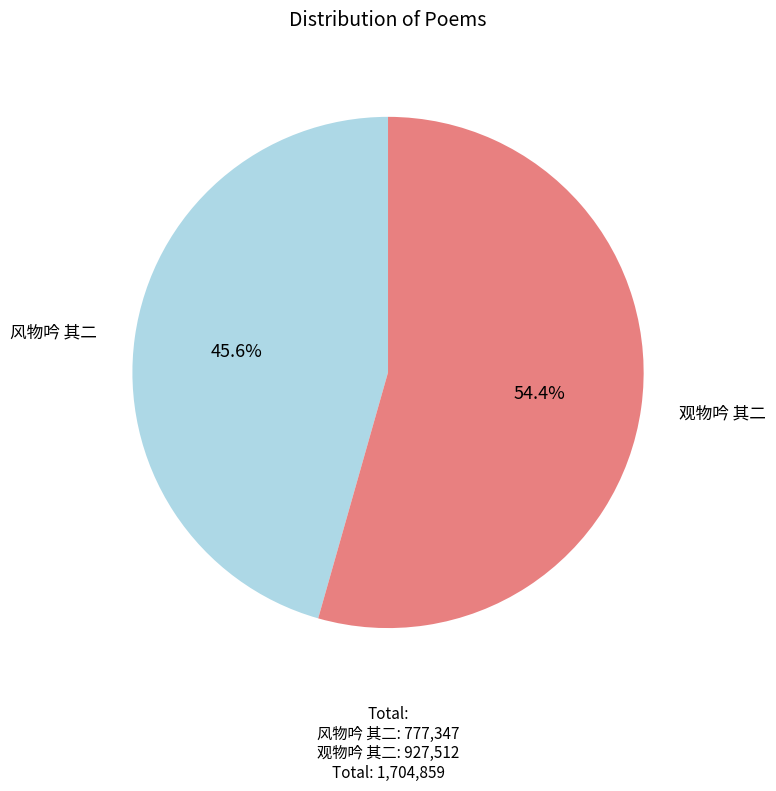

Rank the categories by value from lowest to highest.

风物吟 其二, 观物吟 其二